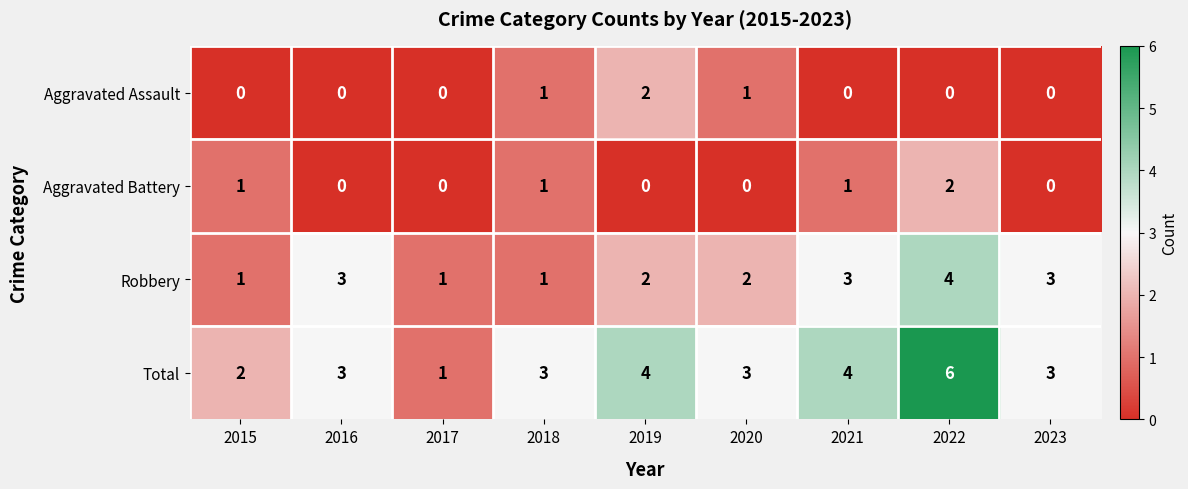

What is the spread (max minus min) of values at 2016?

3